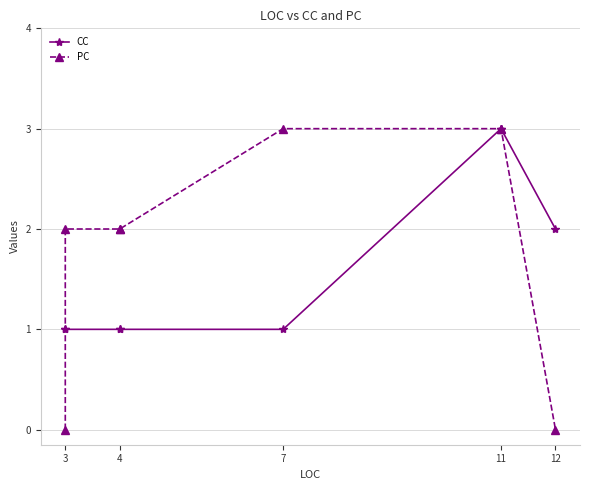

Is the value of CC at 11 greater than the value of PC at 7?

No